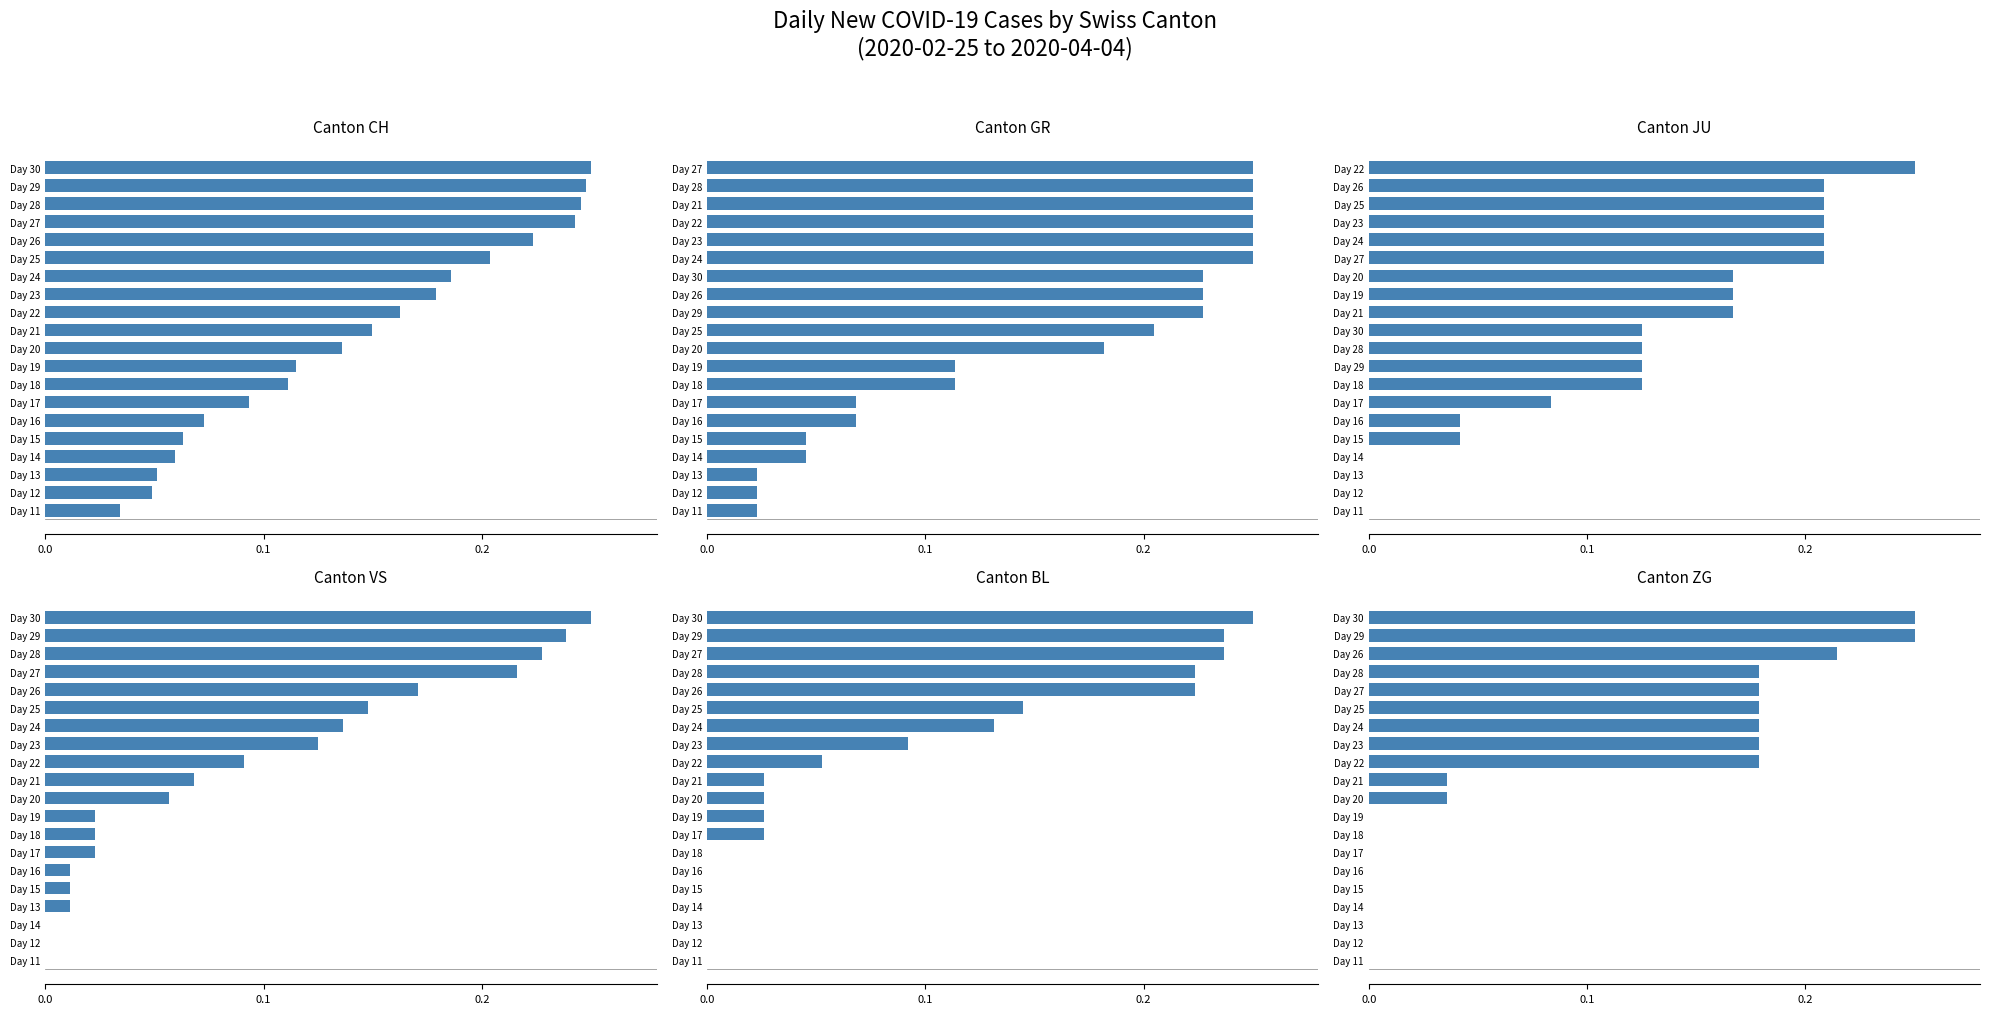

How many values in the ZG series exceed 0?

11